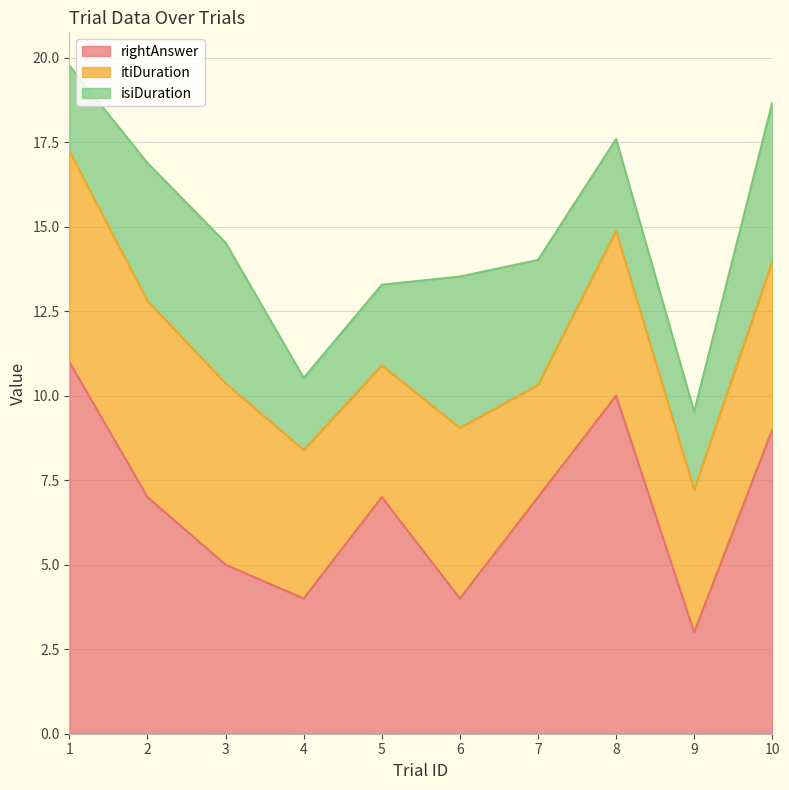

Is it true that rightAnswer equals 10.0 at 8?

True